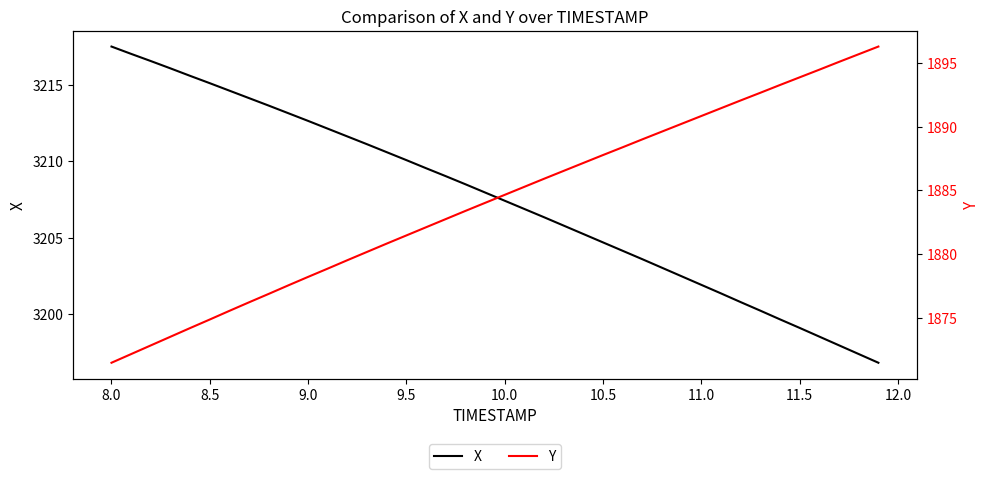

What is the highest value of the X series?

3217.5